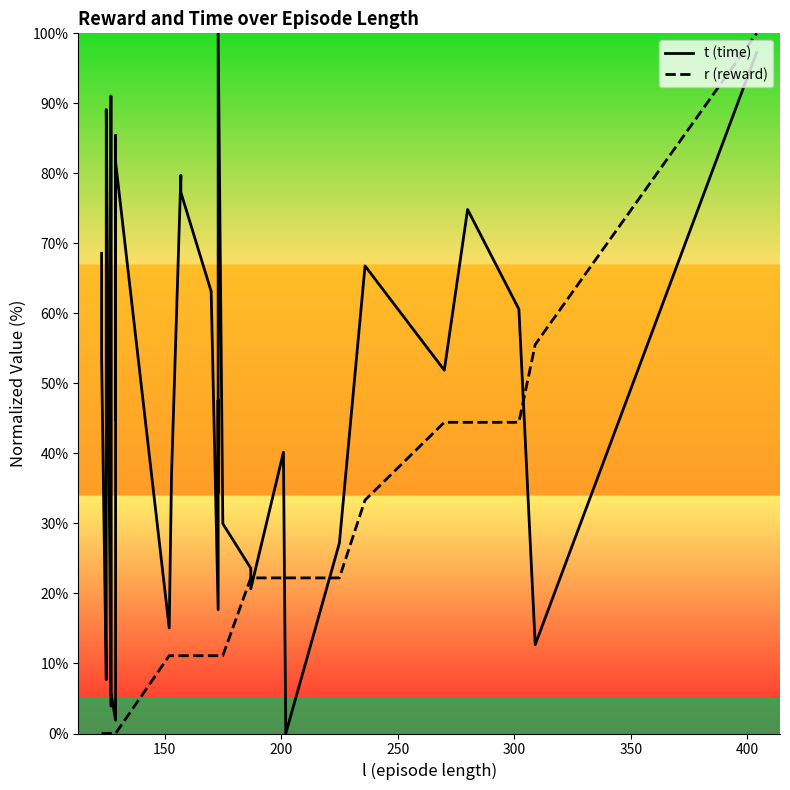

List the series in order of their overall mean, lowest first.

r (reward), t (time)